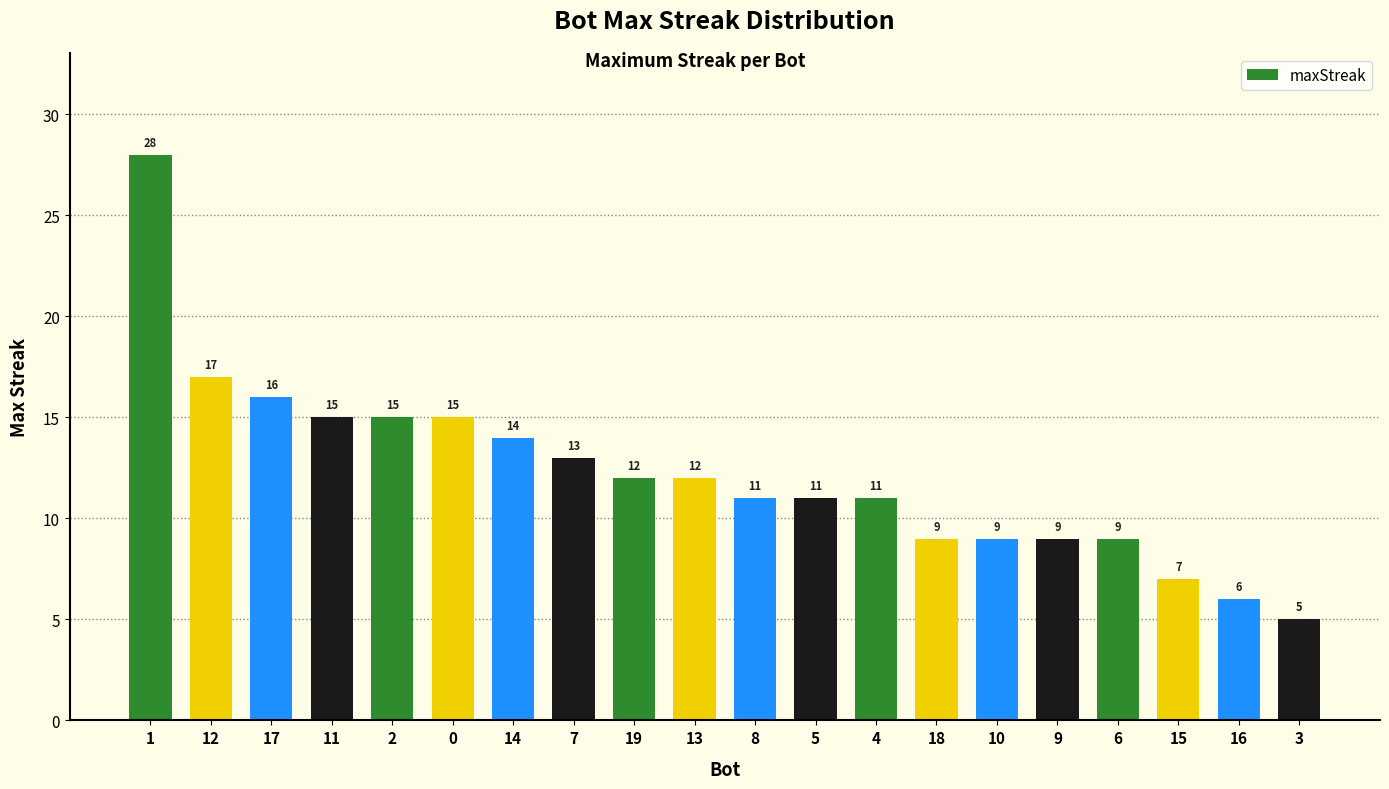

At which category does the chart reach its peak across all series?

1